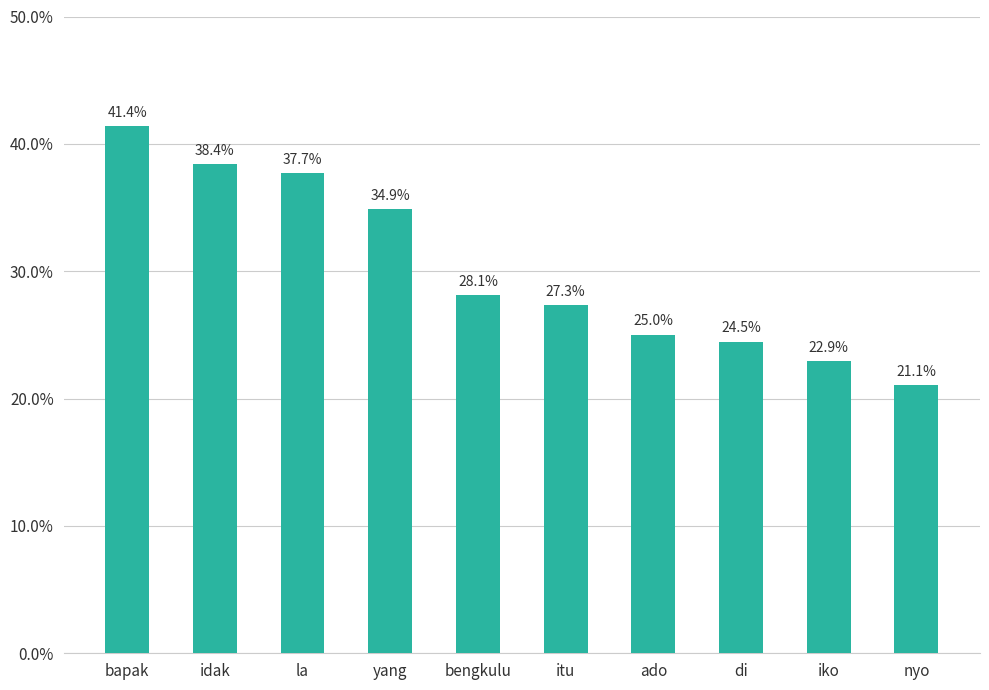

What is the change in value from la to ado?

-0.1